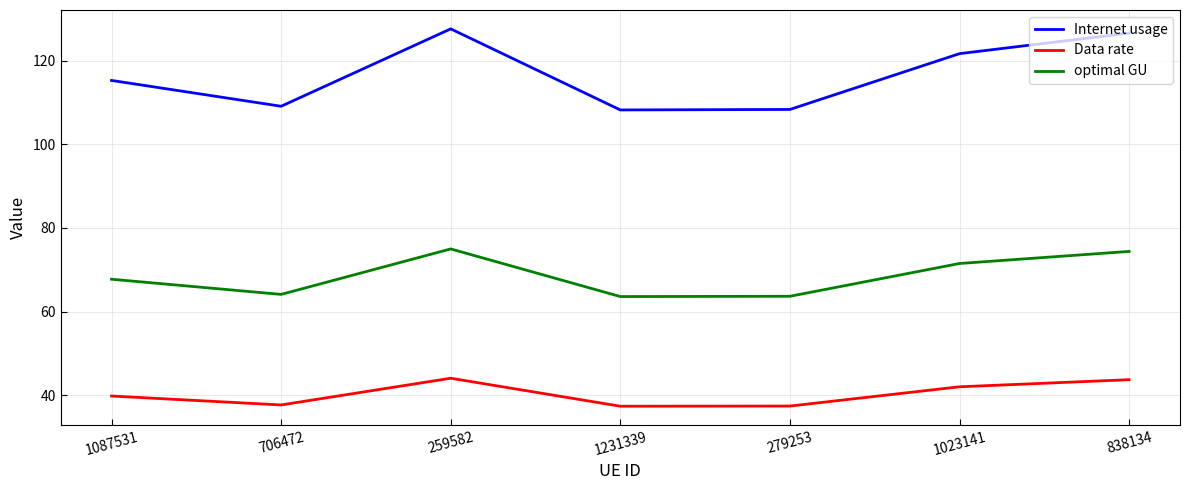

True or false: Data rate and Internet usage cross at least once.

False